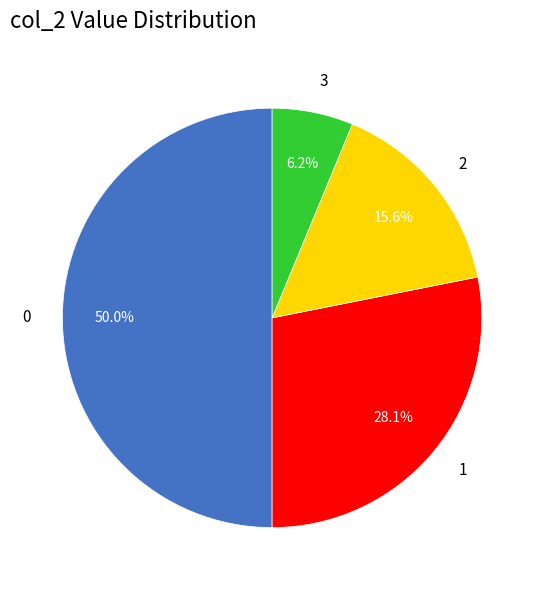

Is the sum of 1 and 3 greater than half?

No